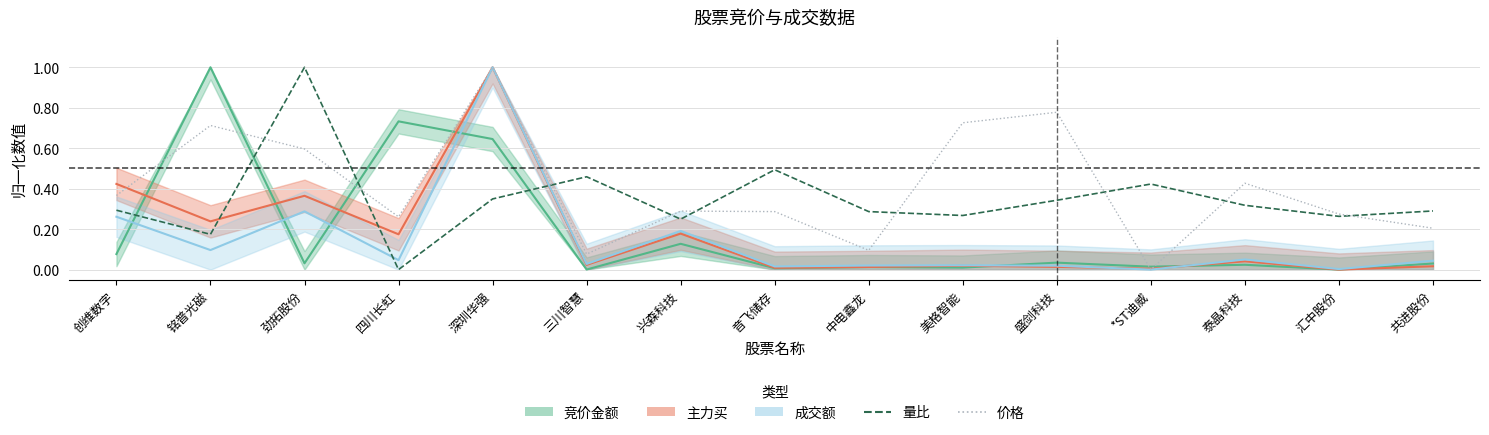

What is the label of the 1st point from the right?

共进股份